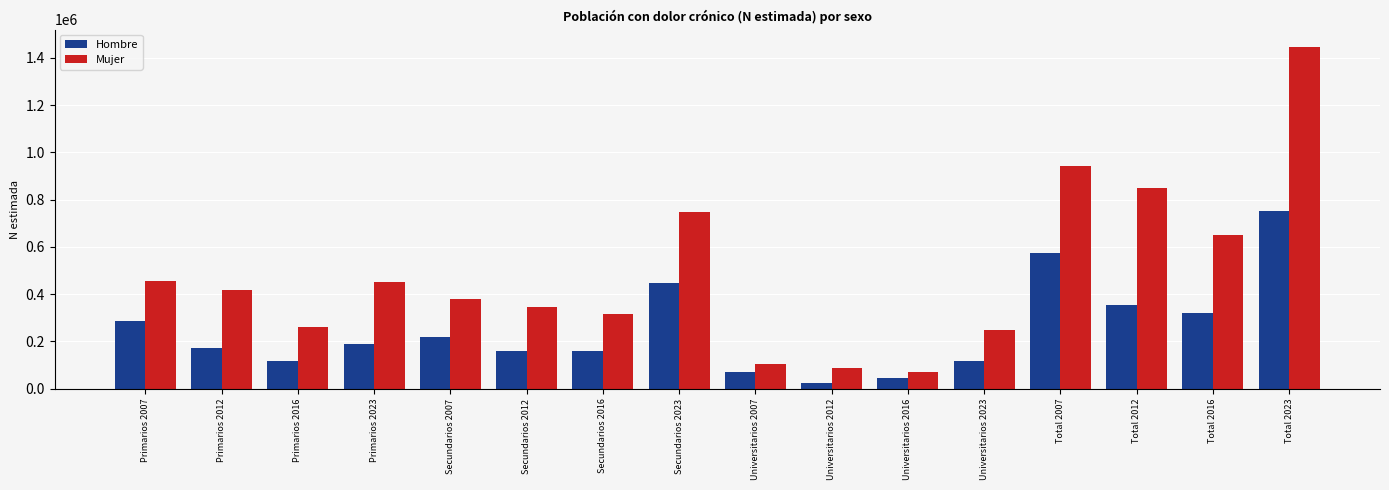

What is the difference between the maximum and minimum values in the Hombre series?

728380